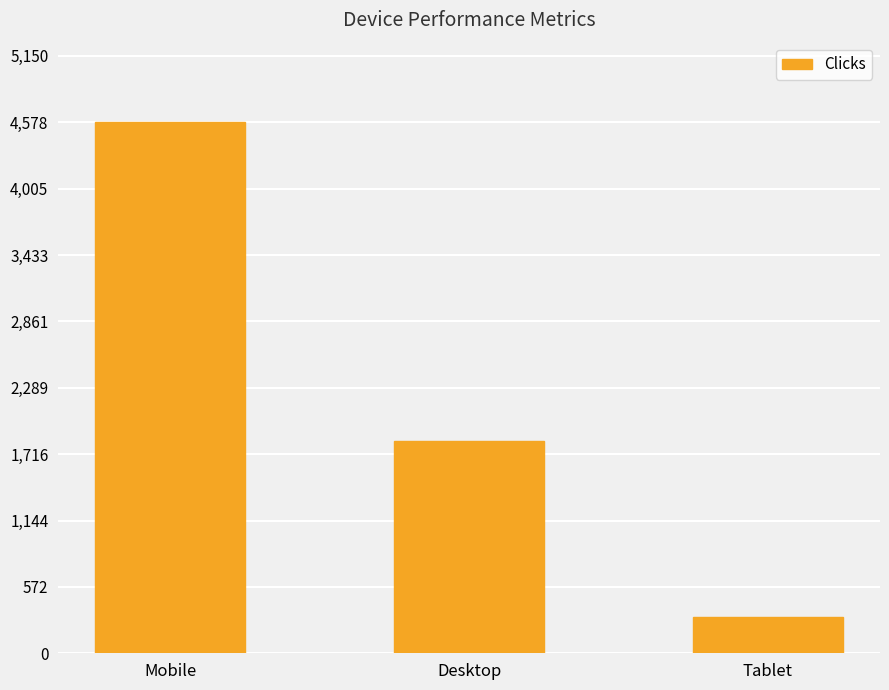

How many bars are there in total?

3